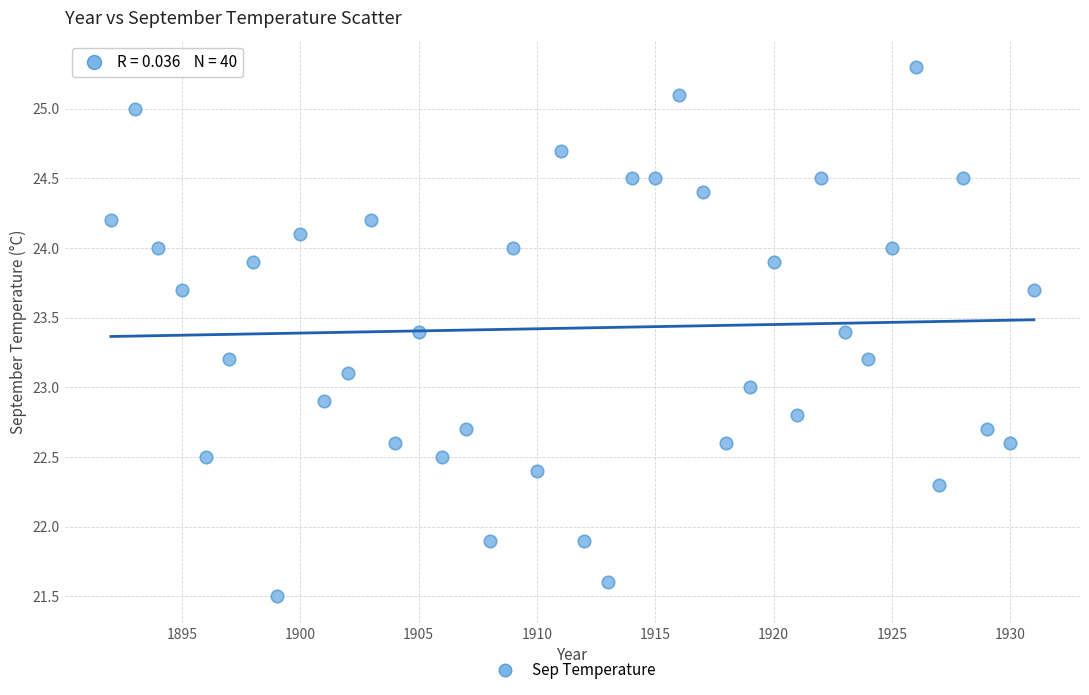

What is the range of Y values (max minus min)?

3.8